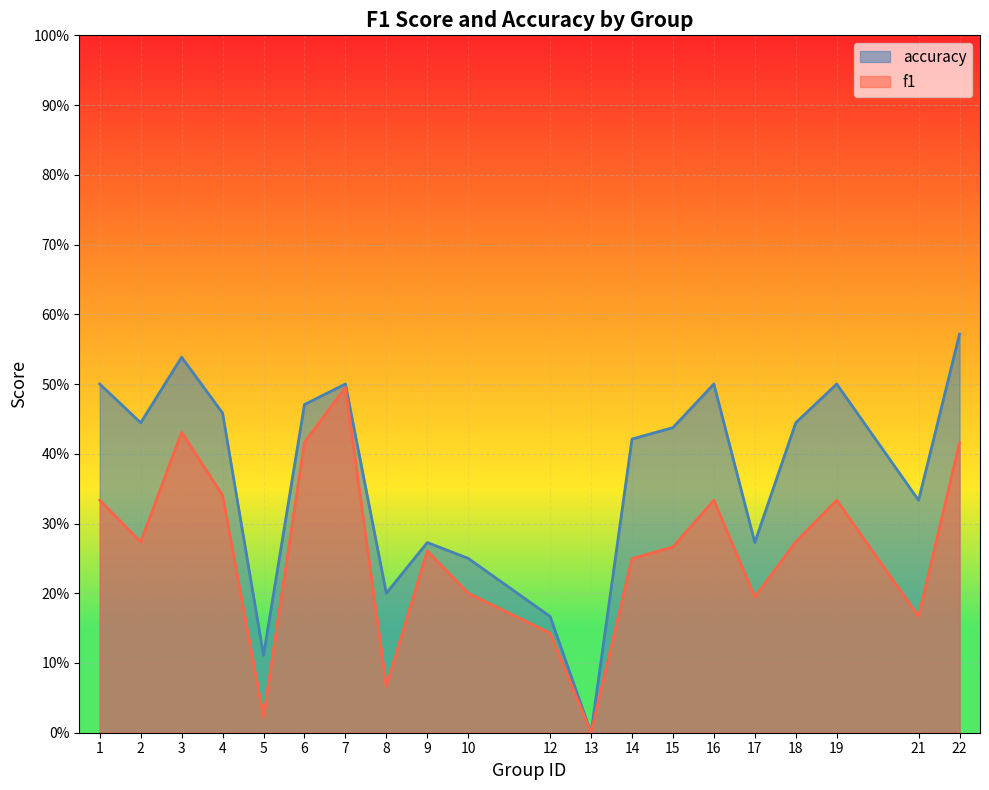

True or false: accuracy has more than 1 interior local peaks.

True